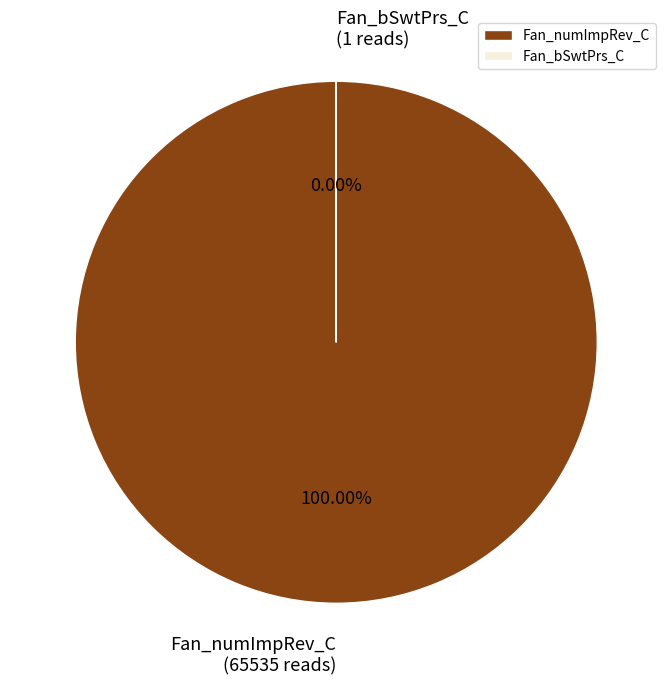

Does Fan_numImpRev_C represent more than half of the total?

Yes